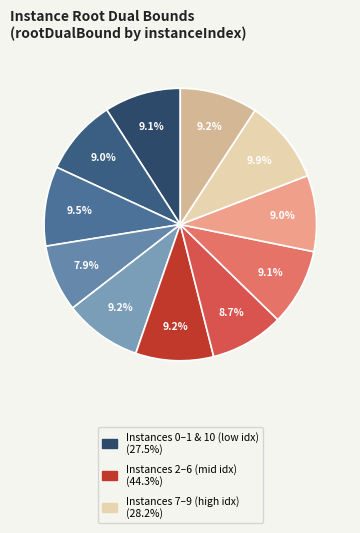

Count the number of slices in the pie.

11